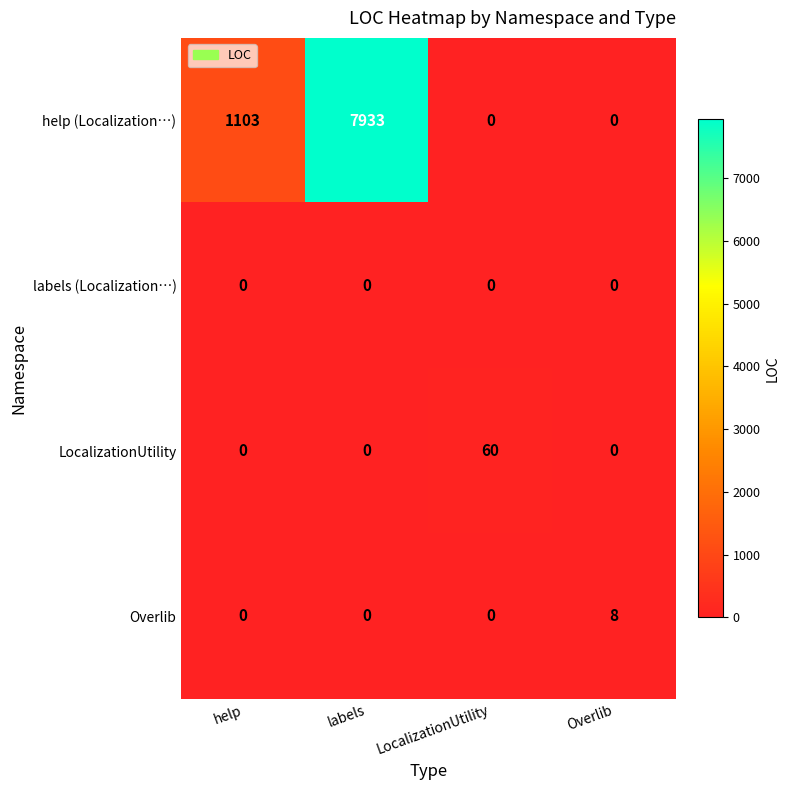

Reading left to right, extract all data points from this chart.

help (Localization…): help=1103	labels=7933	LocalizationUtility=0	Overlib=0
labels (Localization…): help=0	labels=0	LocalizationUtility=0	Overlib=0
LocalizationUtility: help=0	labels=0	LocalizationUtility=60	Overlib=0
Overlib: help=0	labels=0	LocalizationUtility=0	Overlib=8